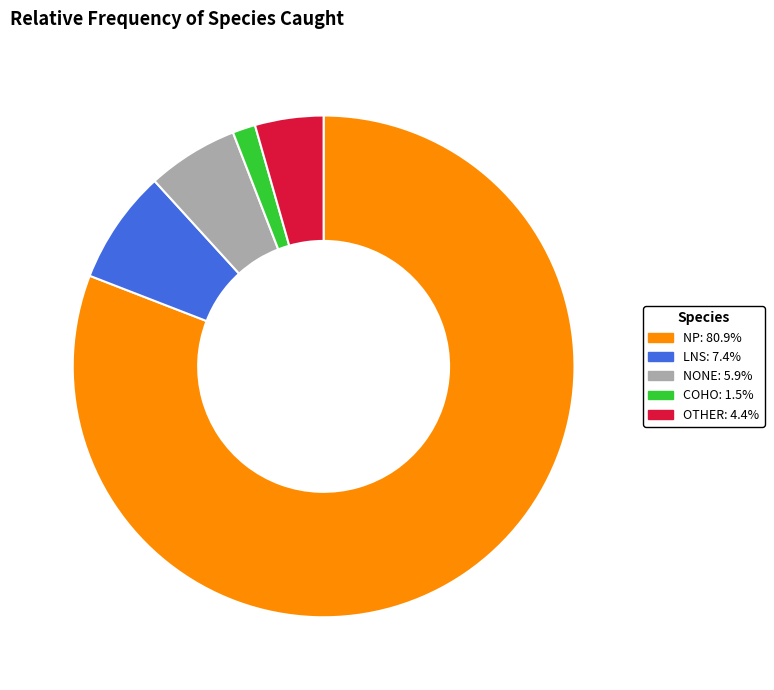

Rank the categories by value from highest to lowest.

NP, LNS, NONE, OTHER, COHO